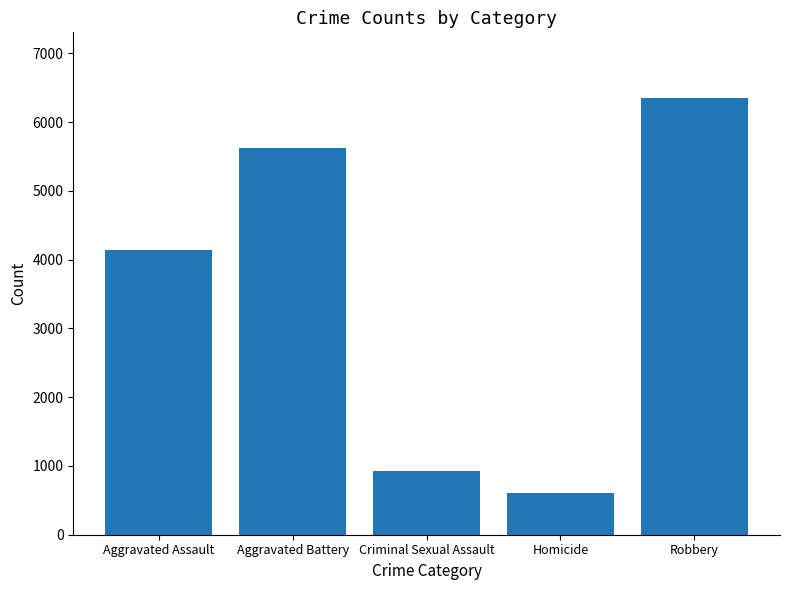

What is the difference between the second highest and minimum values?

5018